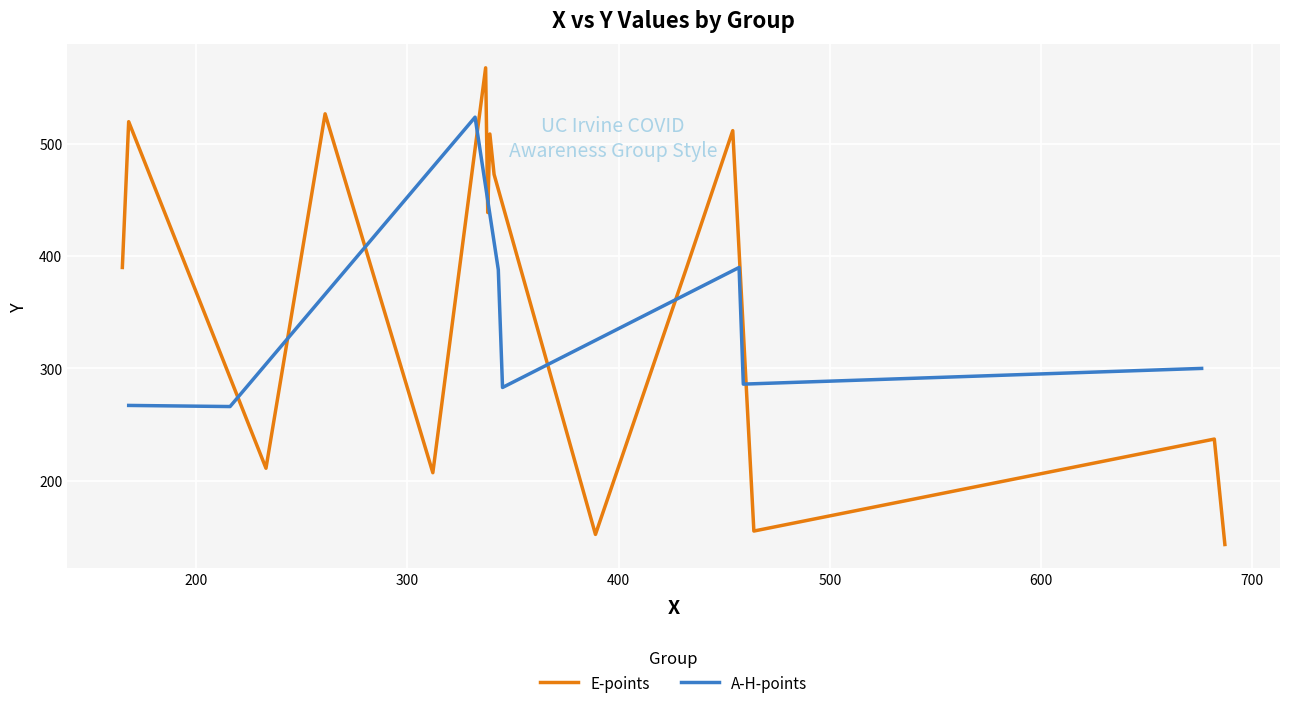

Between which two adjacent categories do E-points and A-H-points first intersect?

3 and 4